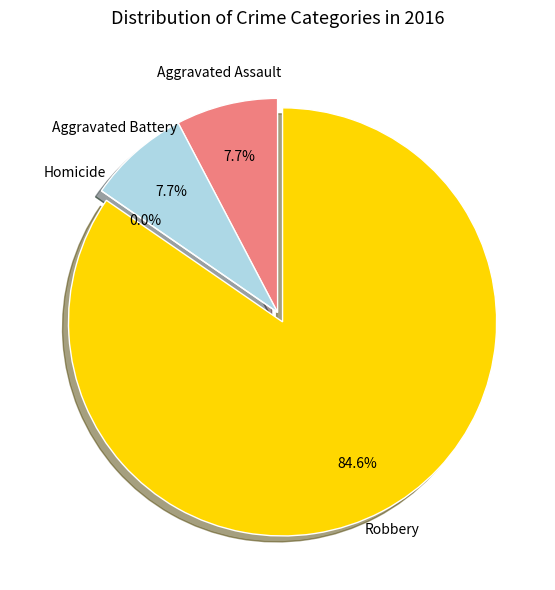

What is the change in value from Homicide to Robbery?

+11